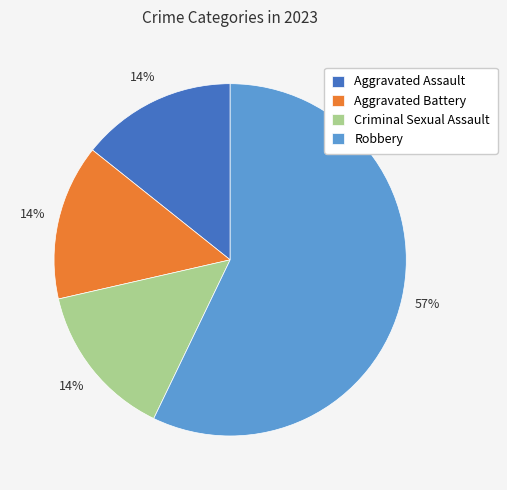

What percentage is the Criminal Sexual Assault slice, to the nearest percent?

14%